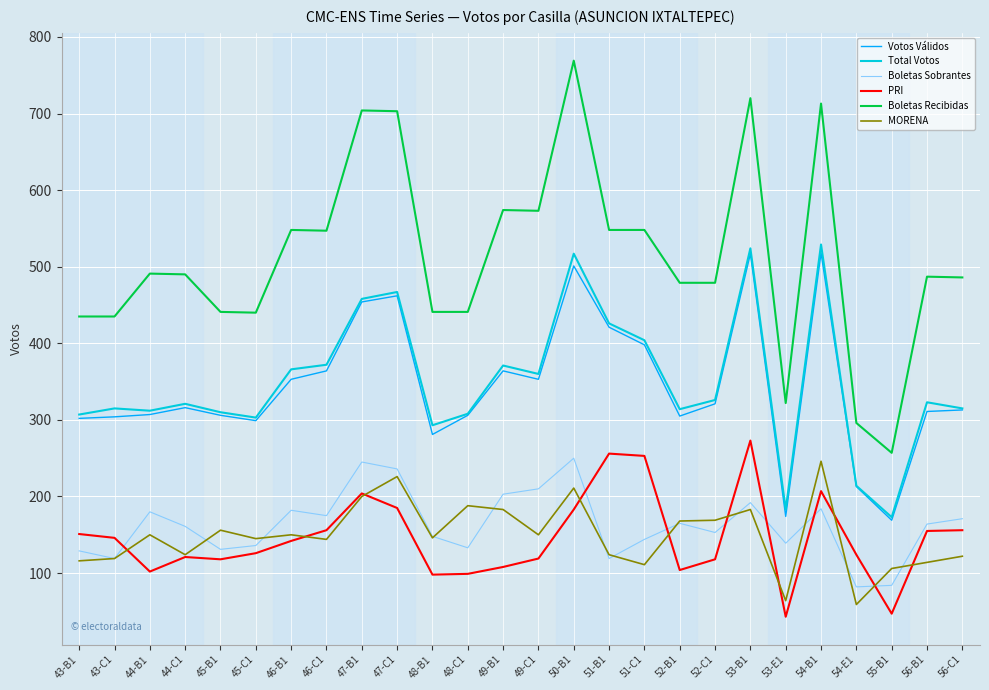

What is the highest value of the MORENA series?

246